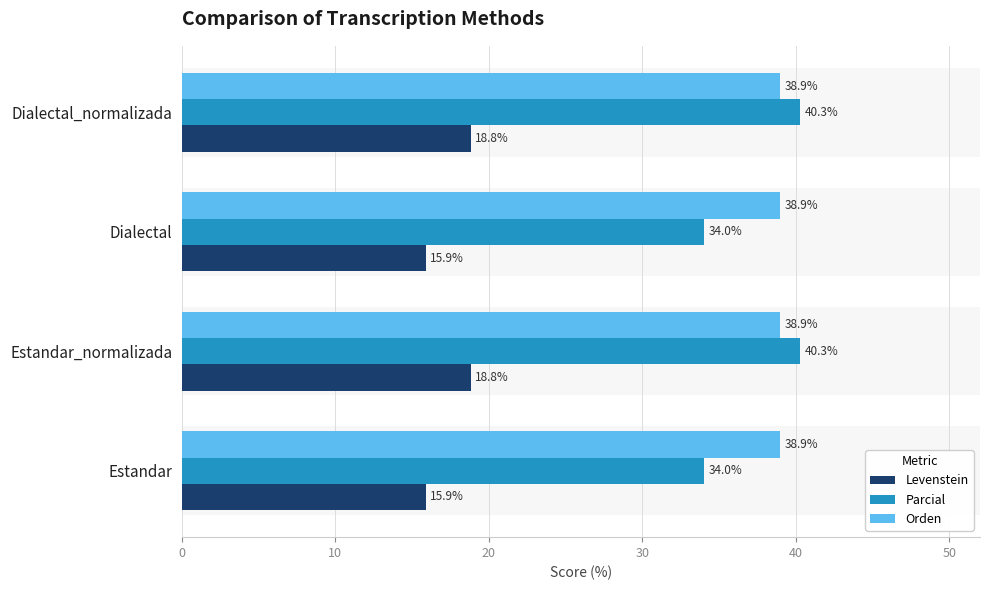

What is the sum of all Orden values?

0.9